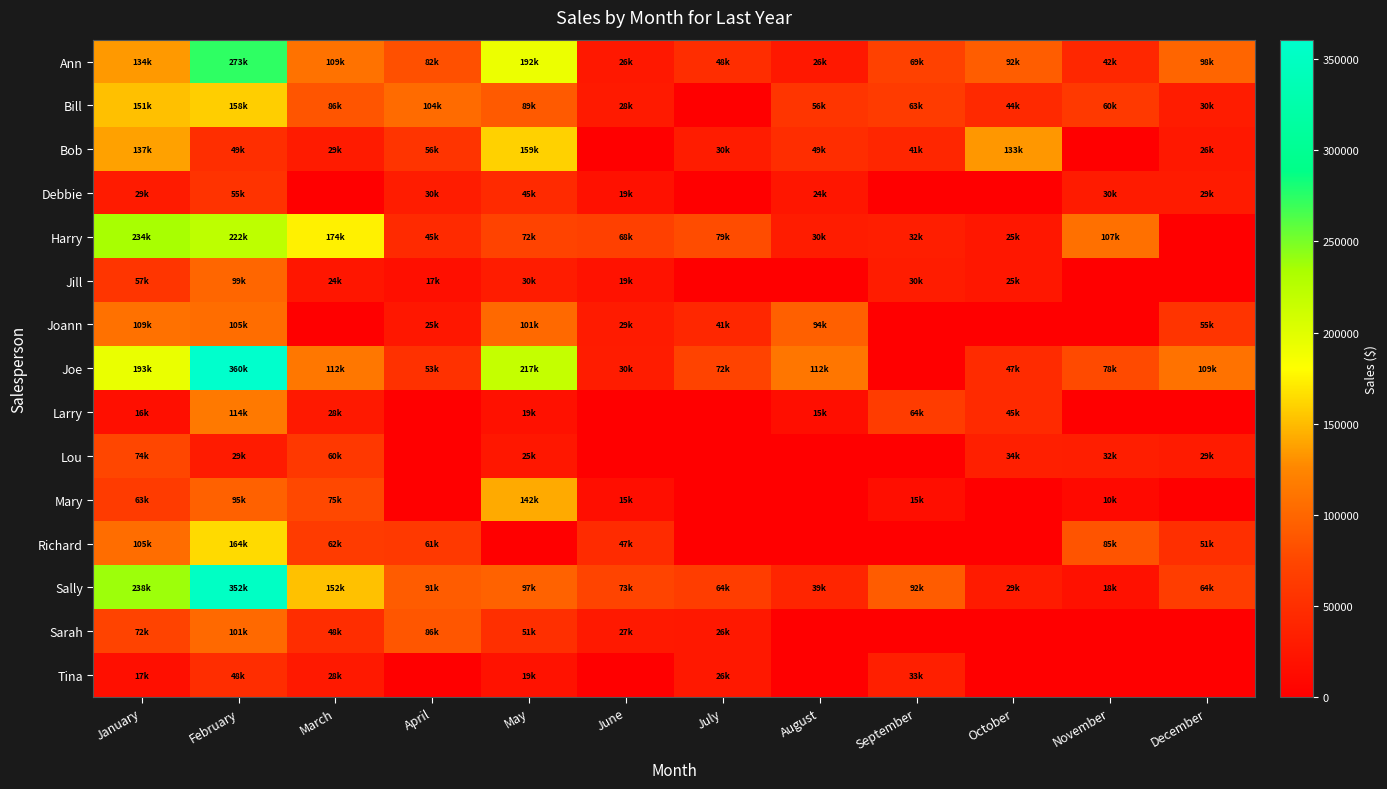

Reading left to right, extract all data points from this chart.

Ann: January=134364	February=273425	March=109449	April=82059	May=192017	June=26082	July=48273	August=26088	September=69385	October=92753	November=42783	December=98690
Bill: January=151476	February=158185	March=86243	April=104020	May=89688	June=28430	July=0	August=56375	September=63137	October=44133	November=60693	December=30783
Bob: January=137708	February=49807	March=29425	April=56003	May=159658	June=0	July=30552	August=49169	September=41355	October=133557	November=0	December=26385
Debbie: January=29844	February=55600	March=0	April=30638	May=45132	June=19299	July=0	August=24462	September=0	October=0	November=30293	December=29328
Harry: January=234625	February=222262	March=174360	April=45743	May=72223	June=68507	July=79097	August=30765	September=32704	October=25885	November=107218	December=0
Jill: January=57304	February=99873	March=24643	April=17396	May=30318	June=19859	July=0	August=0	September=30472	October=25184	November=0	December=0
Joann: January=109194	February=105669	March=0	April=25018	May=101778	June=29112	July=41879	August=94803	September=0	October=0	November=0	December=55889
Joe: January=193466	February=360723	March=112904	April=53162	May=217121	June=30944	July=72287	August=112362	September=0	October=47008	November=78050	December=109522
Larry: January=16932	February=114279	March=28030	April=0	May=19468	June=0	July=0	August=15633	September=64626	October=45590	November=0	December=0
Lou: January=74244	February=29368	March=60115	April=0	May=25028	June=0	July=0	August=0	September=0	October=34310	November=32869	December=29662
Mary: January=63546	February=95765	March=75947	April=0	May=142157	June=15682	July=0	August=0	September=15630	October=0	November=10189	December=0
Richard: January=105185	February=164018	March=62924	April=61871	May=0	June=47119	July=0	August=0	September=0	October=0	November=85524	December=51069
Sally: January=238492	February=352223	March=152840	April=91623	May=97012	June=73054	July=64960	August=39715	September=92176	October=29173	November=18861	December=64950
Sarah: January=72221	February=101964	March=48384	April=86832	May=51335	June=27965	July=26239	August=0	September=0	October=0	November=0	December=0
Tina: January=17584	February=48804	March=28111	April=0	May=19904	June=0	July=26537	August=0	September=33336	October=0	November=0	December=0